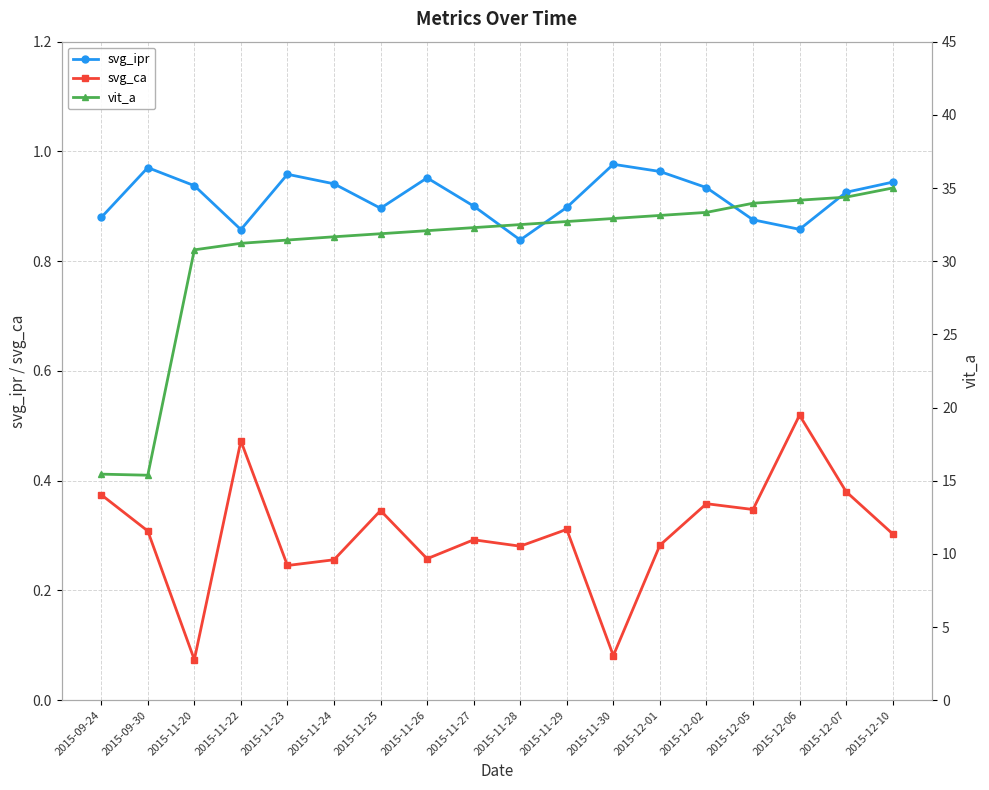

What are all the series names shown in the legend?

svg_ipr, svg_ca, vit_a